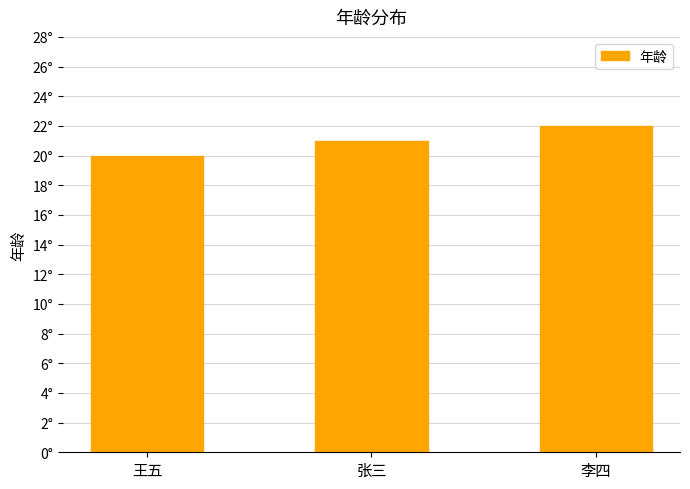

Reading left to right, what are all the values shown in this chart?

王五=20	张三=21	李四=22